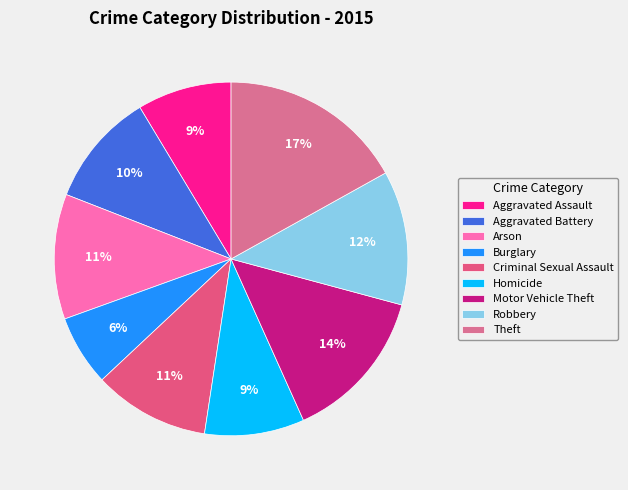

Count the number of slices in the pie.

9